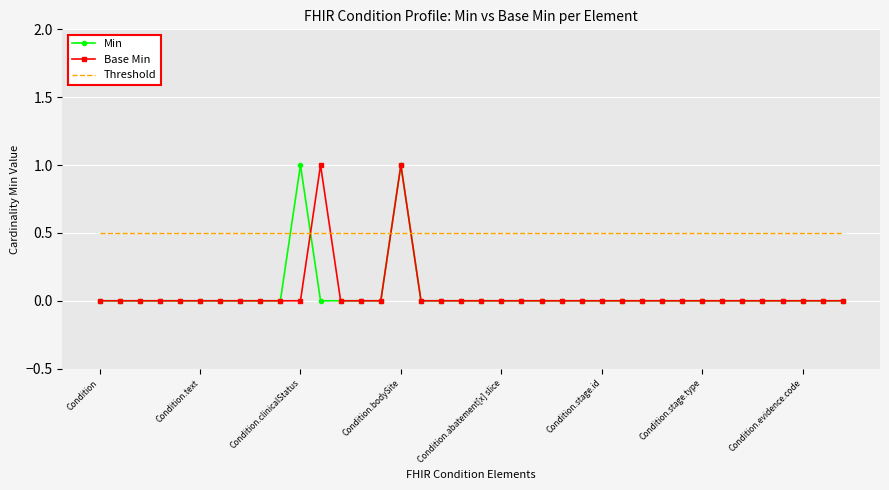

What are all the series names shown in the legend?

Min, Base Min, Threshold